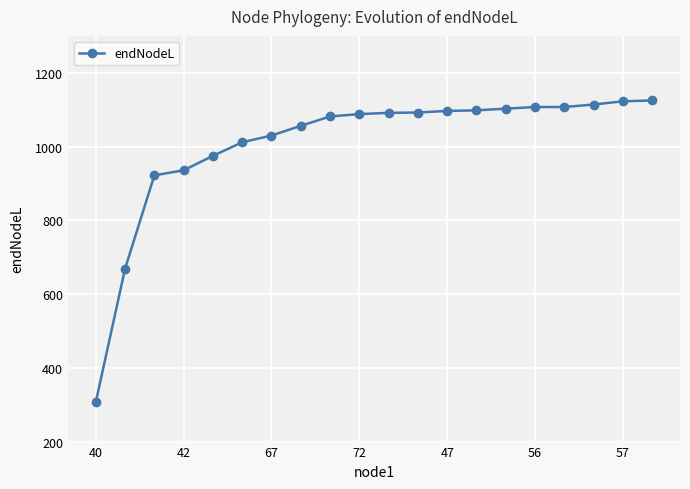

What is the minimum value shown in the chart?

307.0